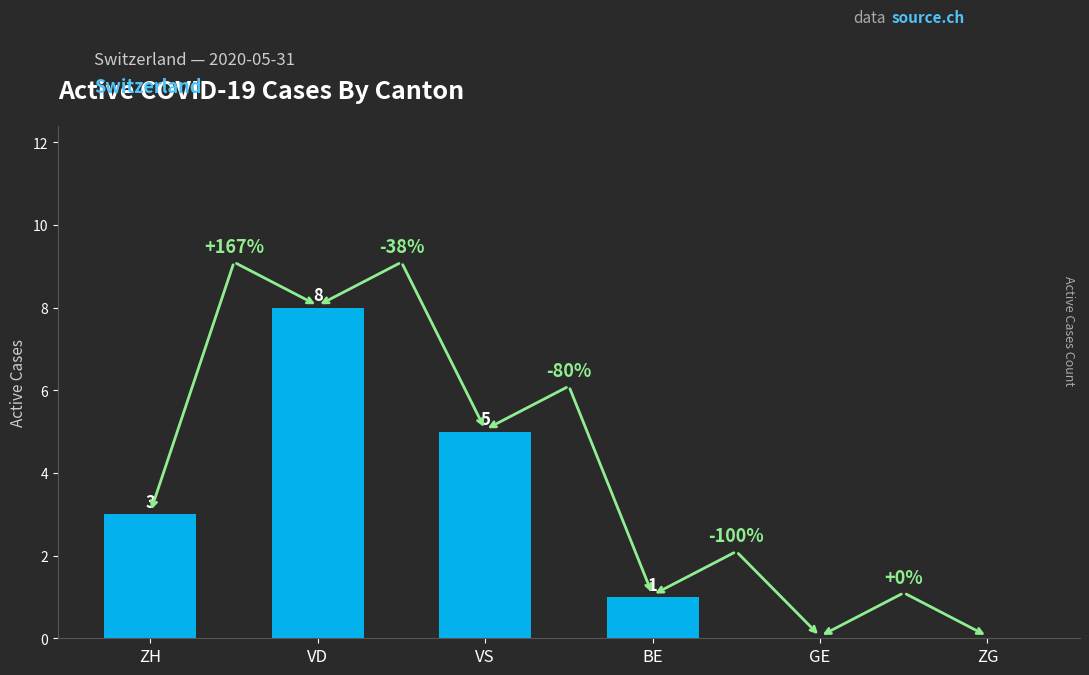

How many data points does each series have?

6